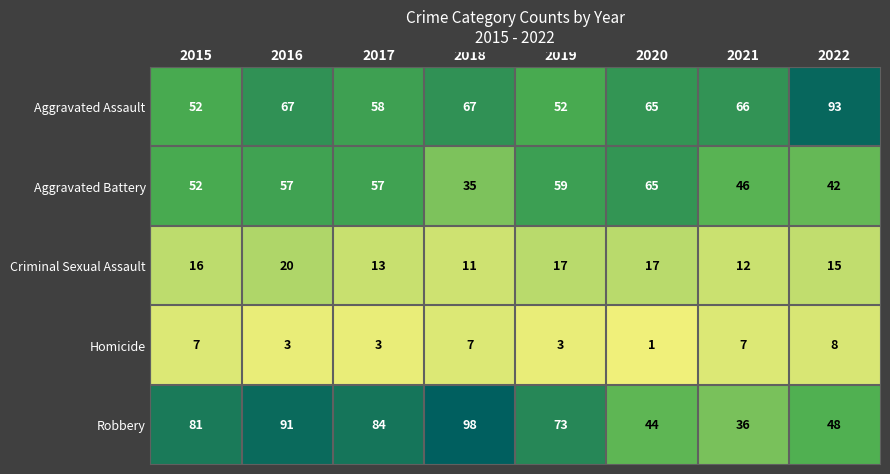

At how many categories does at least one series exceed 78?

5